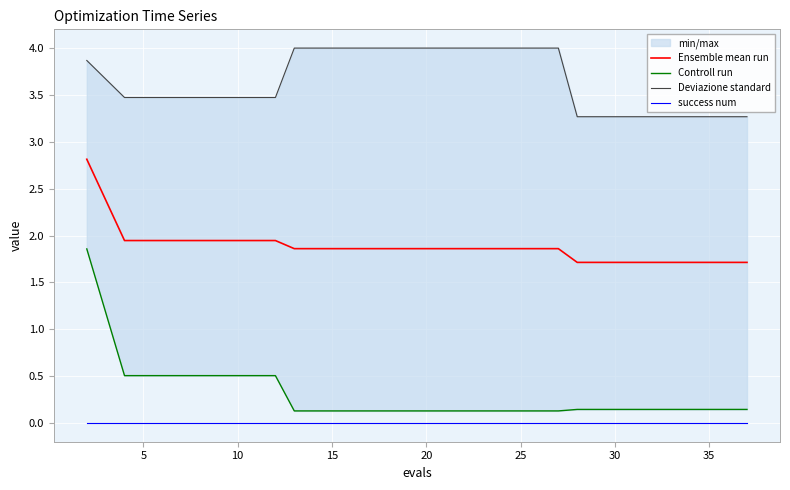

True or false: success num and Ensemble mean run cross at least once.

False